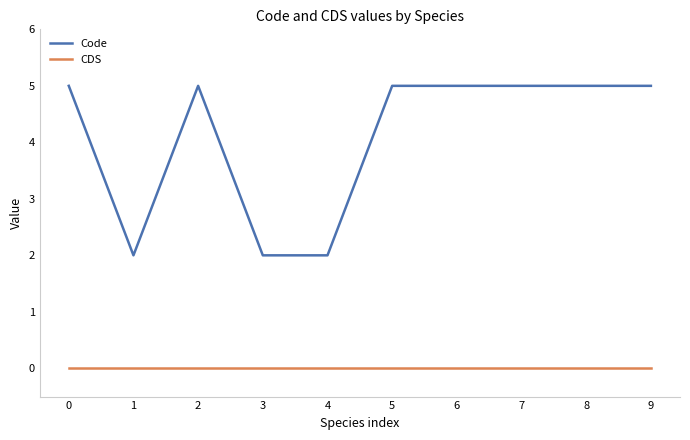

List the series in order of their overall mean, lowest first.

CDS, Code